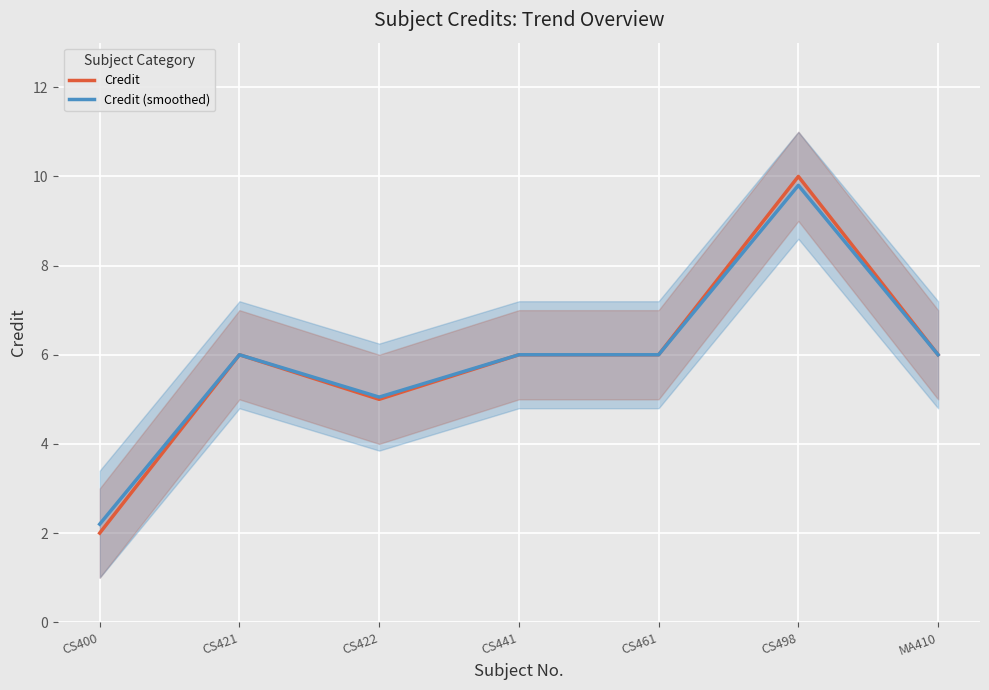

In Credit (smoothed), how many points are lower than both neighbors (excluding endpoints)?

1